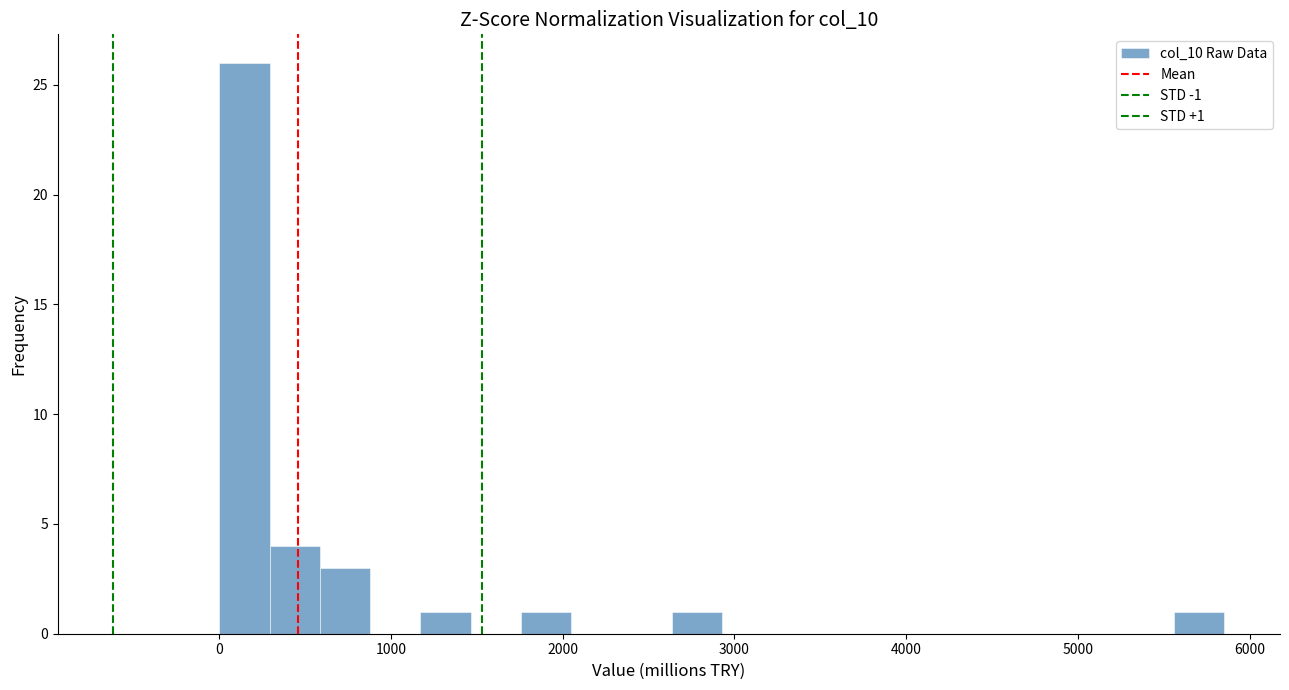

Around what value on the x-axis is the tallest bar? Give the approximate position of its centre, as read against the axis.

100